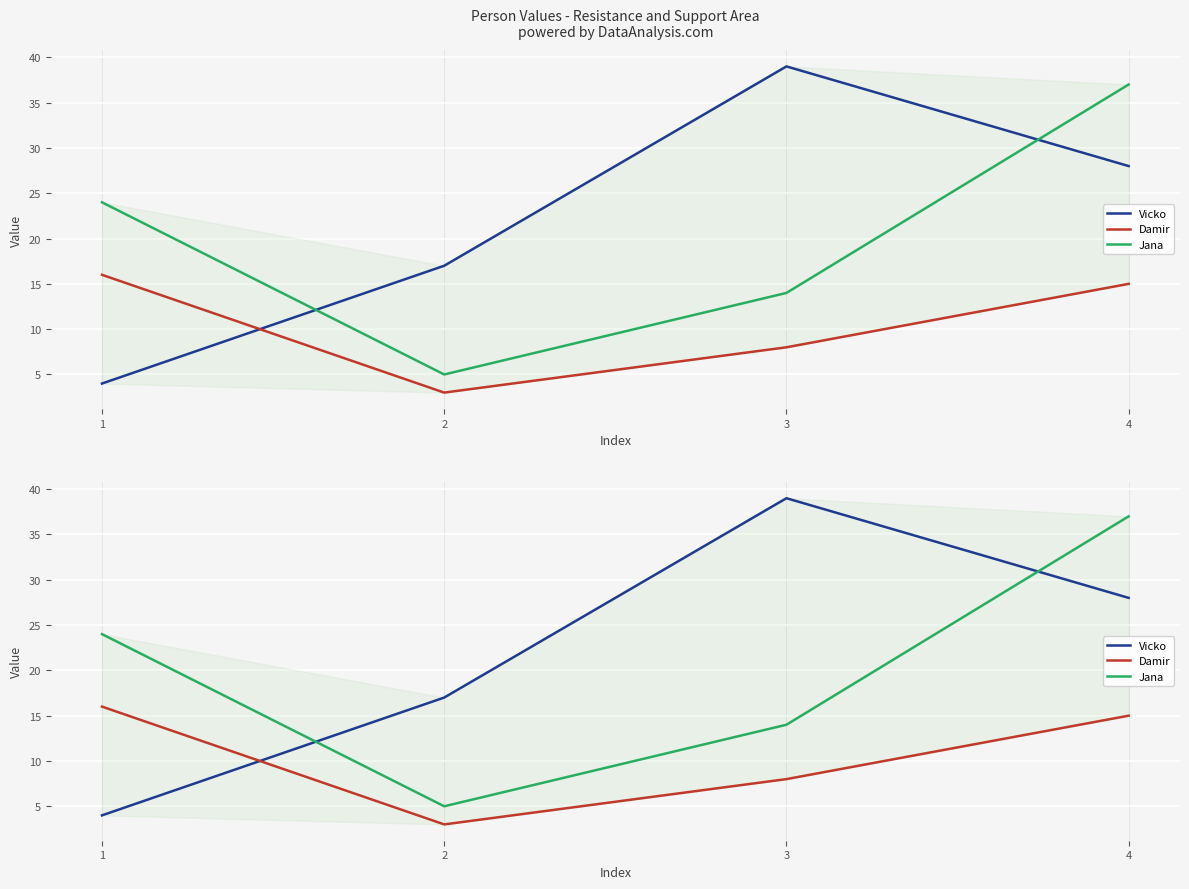

At which category does Damir reach its first local valley?

2